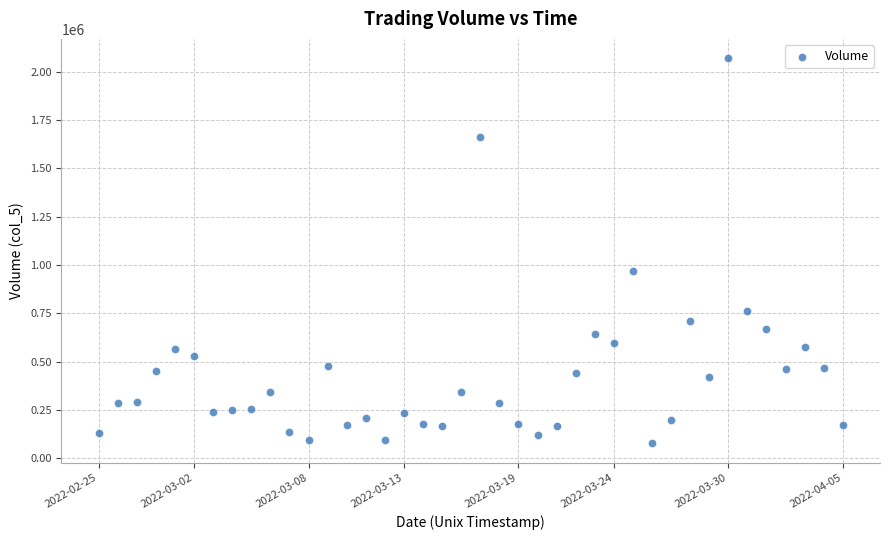

What Y value in the scatter plot is closest to 1073305?

967357.9